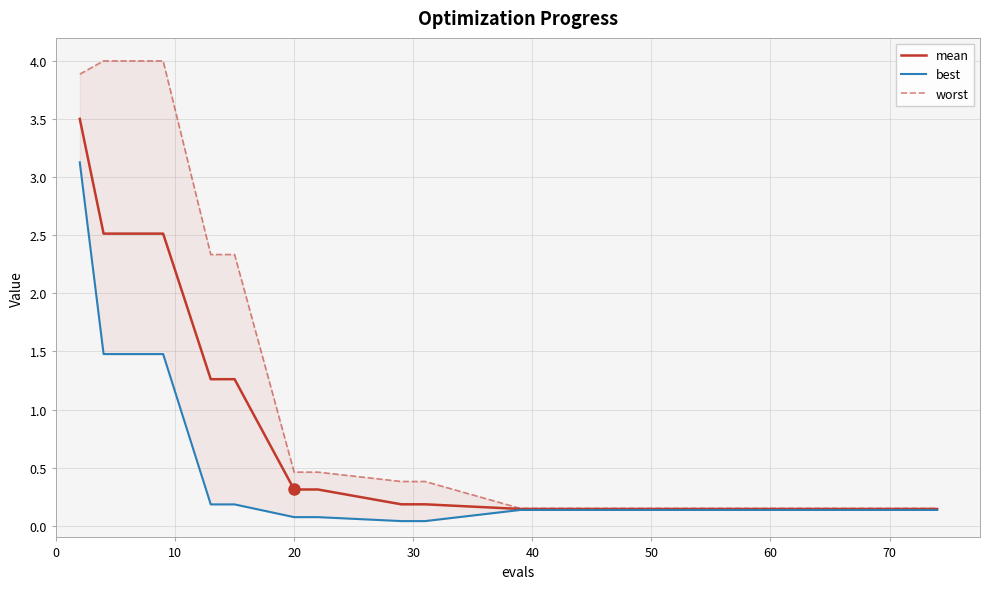

What is the maximum value for mean?

3.5